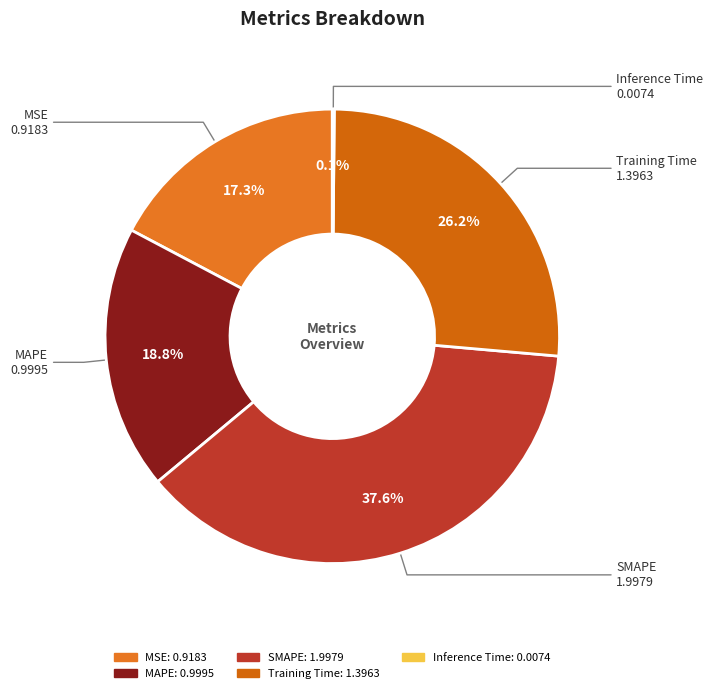

How much of the chart is everything except MSE?

82.7%